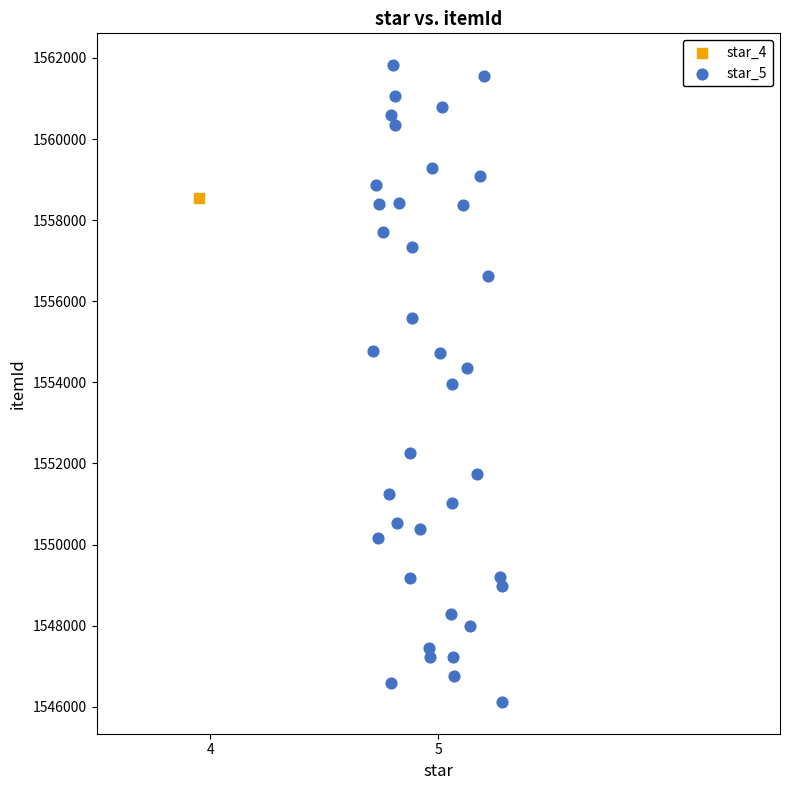

What are all the series names shown in the legend?

star_4, star_5